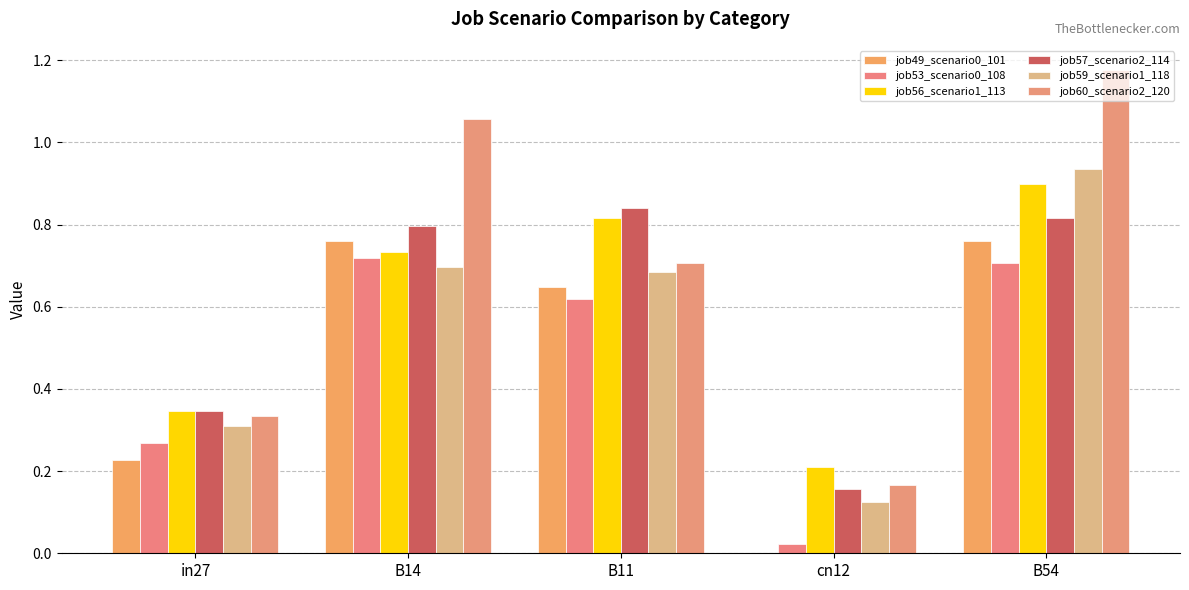

True or false: job53_scenario0_108 has a value of 0.3 at in27.

True